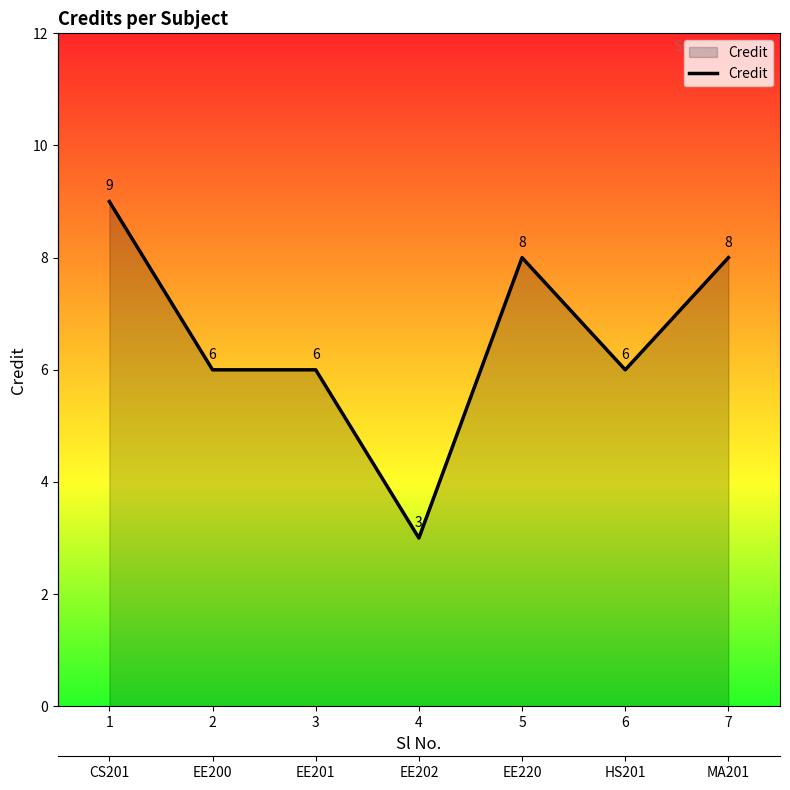

How many points are higher than both their immediate neighbors (excluding endpoints)?

1